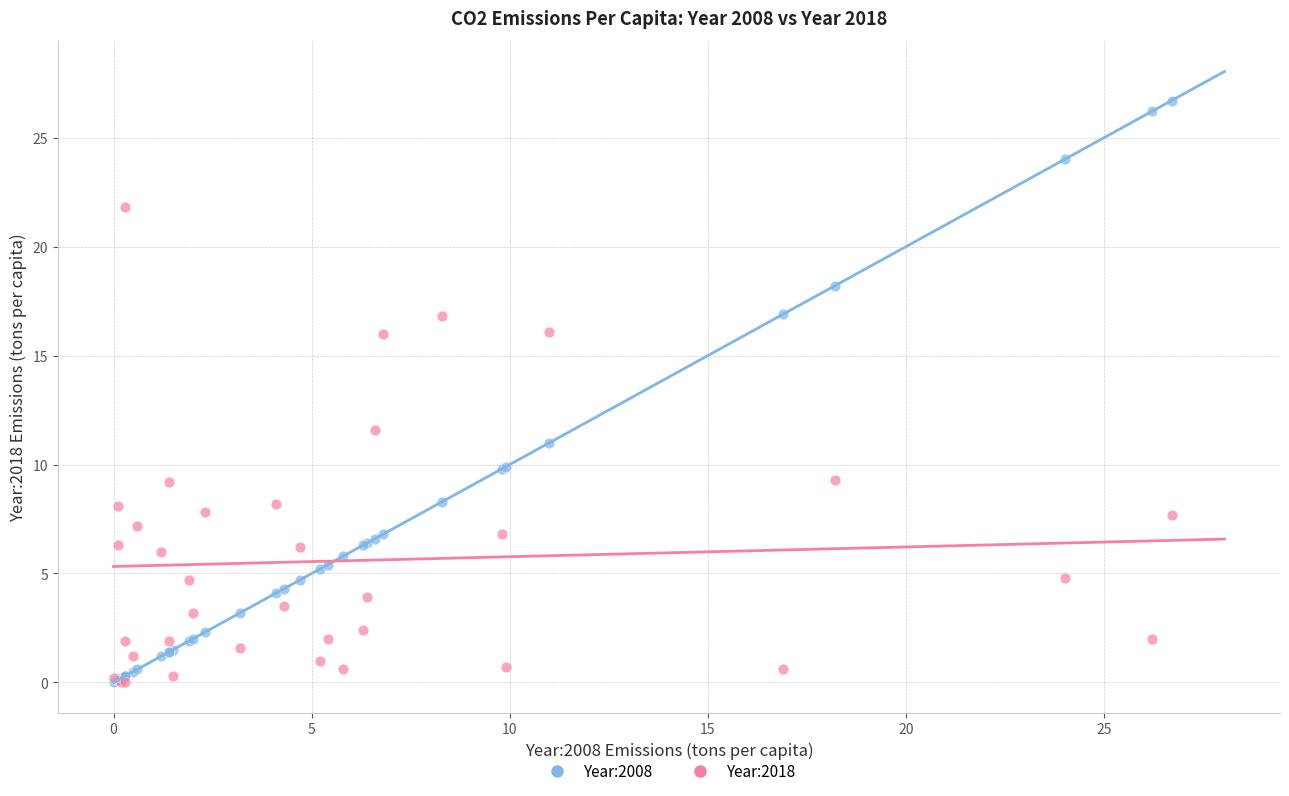

Which series reaches the maximum Y coordinate?

Year:2008